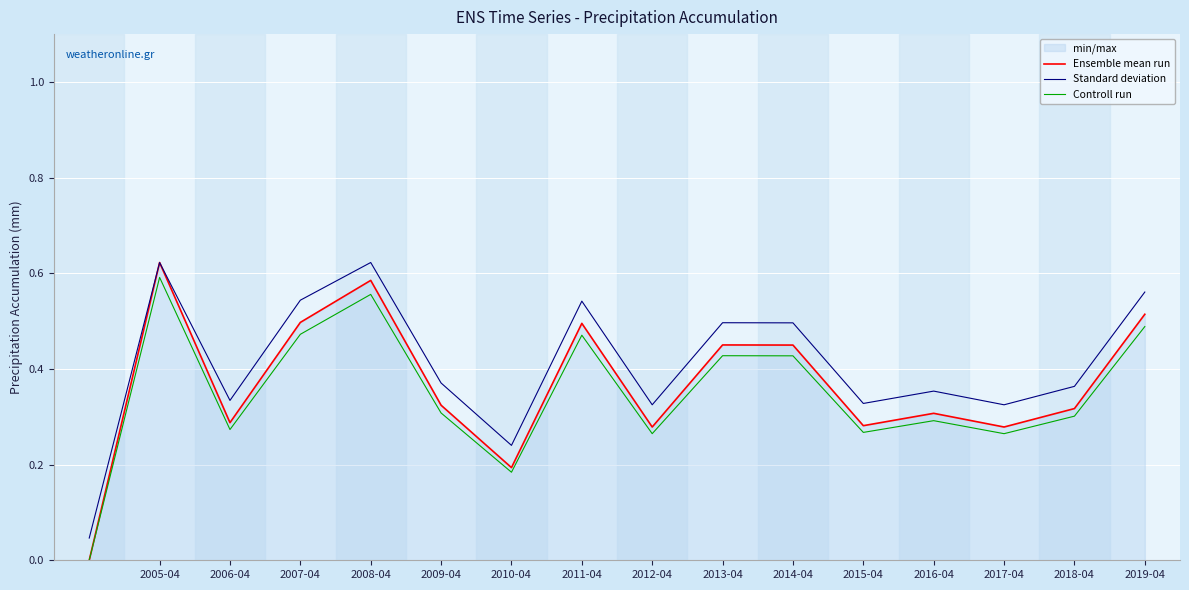

Count the number of data series in this chart.

3